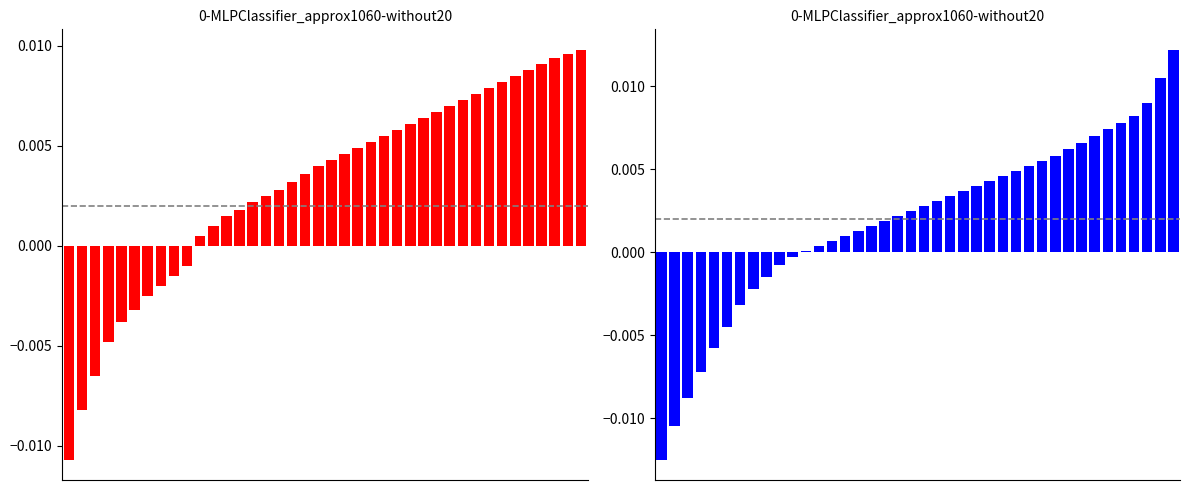

How many data points in red series are less than 0?

10